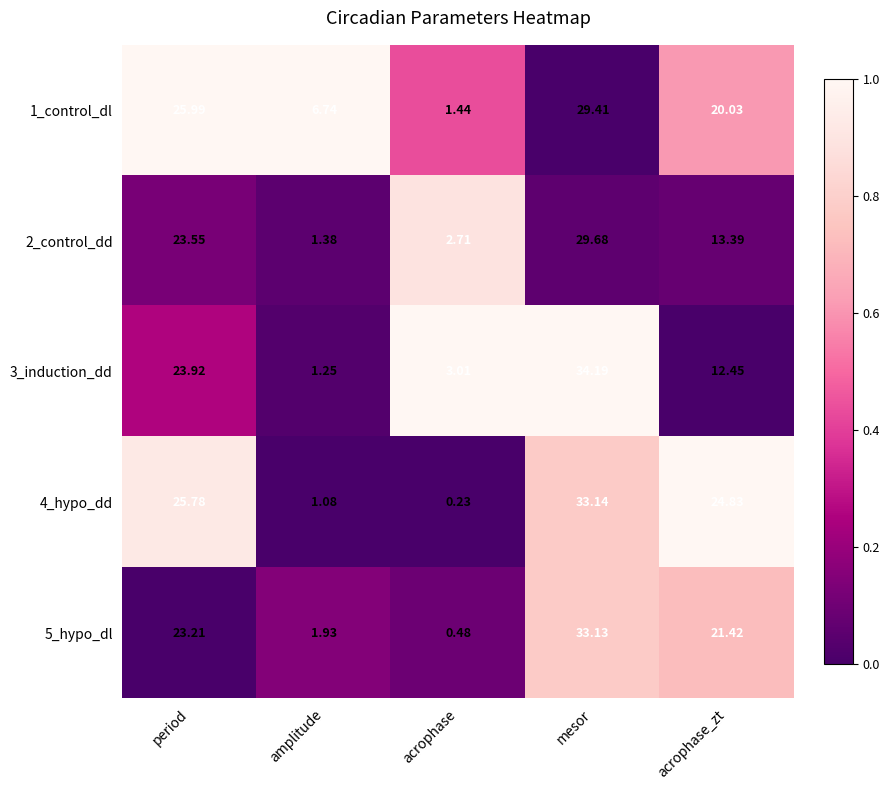

Which label corresponds to the smallest value in the chart?

acrophase